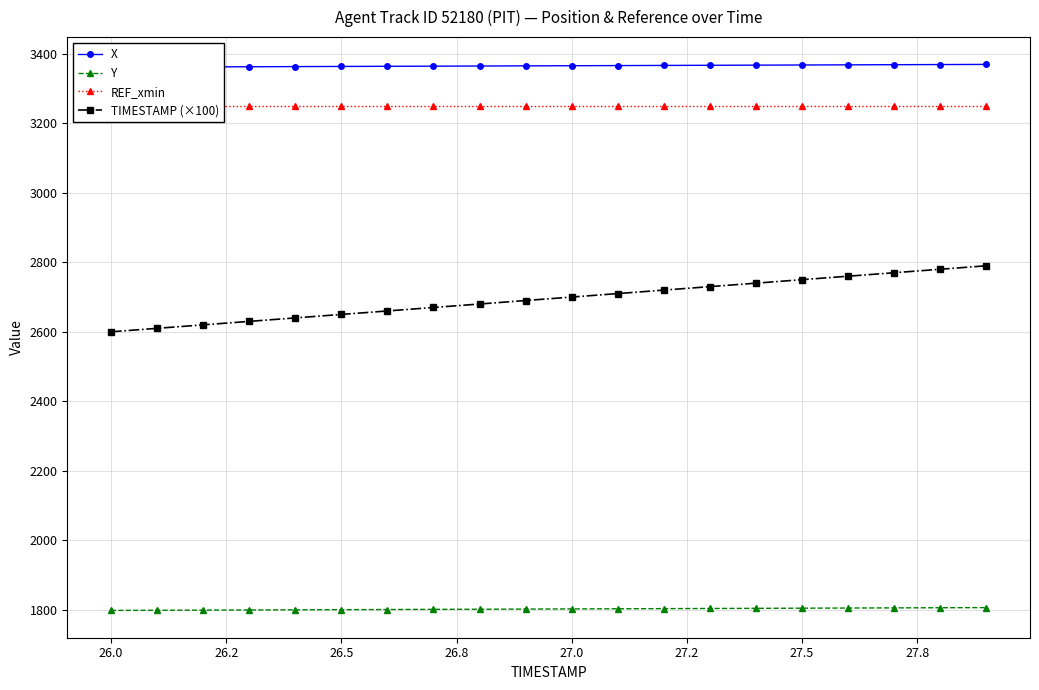

True or false: Y and TIMESTAMP (×100) intersect in this chart.

False